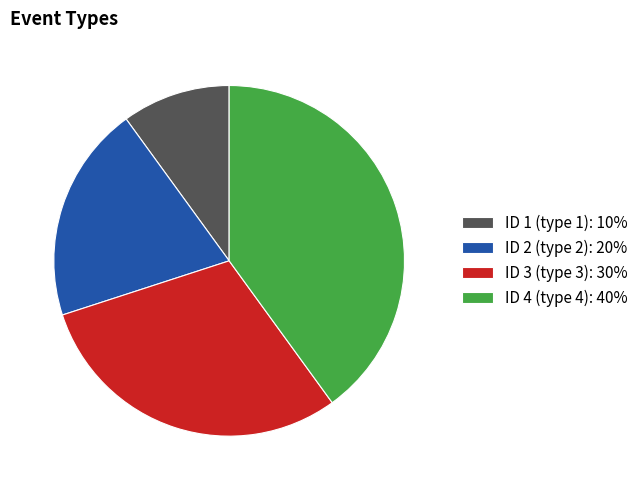

Which has a higher value, ID 1 (type 1) or ID 2 (type 2)?

ID 2 (type 2)